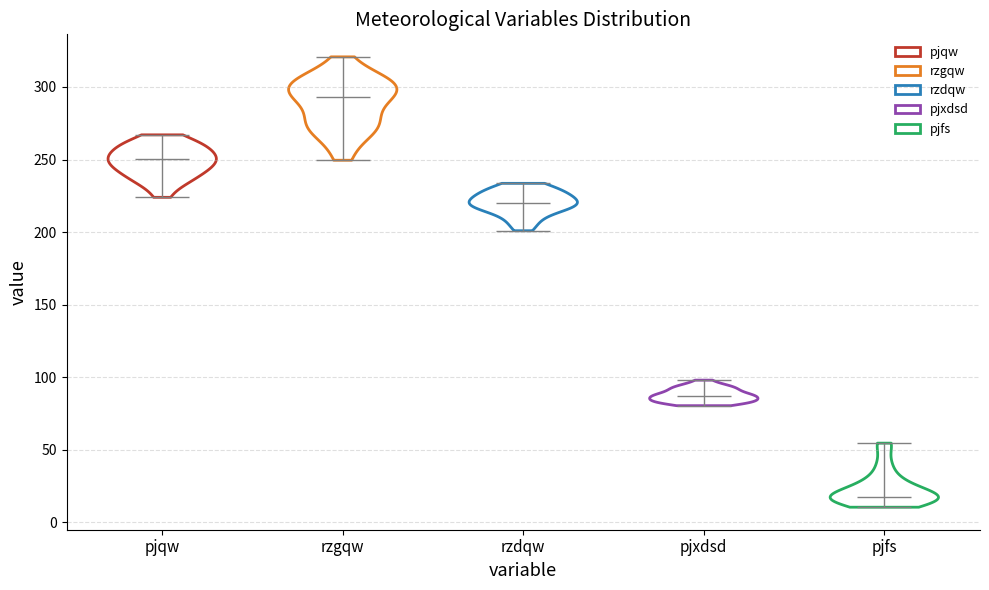

Reading left to right, read every violin against the y-axis: where its median line is, and the lowest and highest points it reaches. The values are not printed on the chart, so give them approximately, as read against the axis.

pjqw: median line 250, lowest point 225, highest point 265
rzgqw: median line 295, lowest point 250, highest point 320
rzdqw: median line 220, lowest point 200, highest point 235
pjxdsd: median line 85, lowest point 80, highest point 100
pjfs: median line 15, lowest point 10, highest point 55